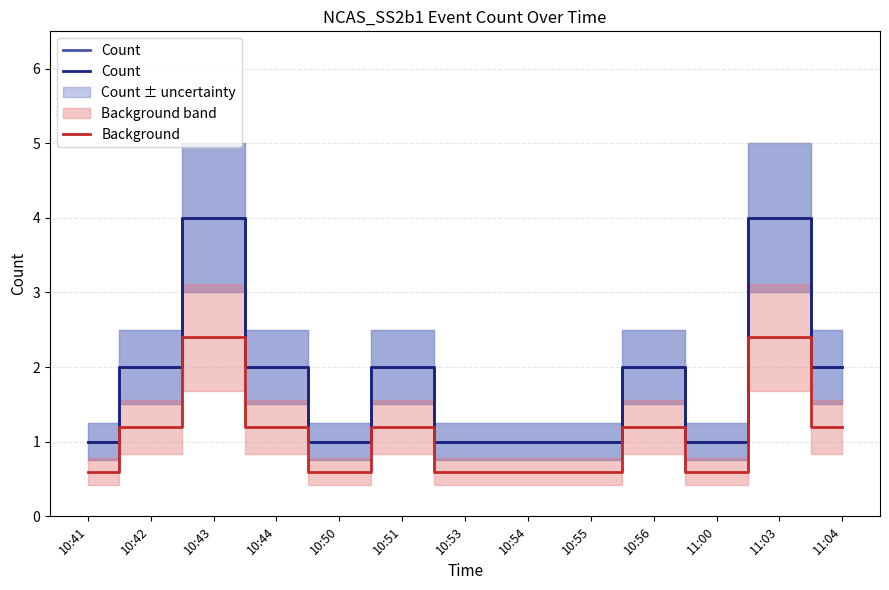

In Background, how many points are higher than both neighbors (excluding endpoints)?

4